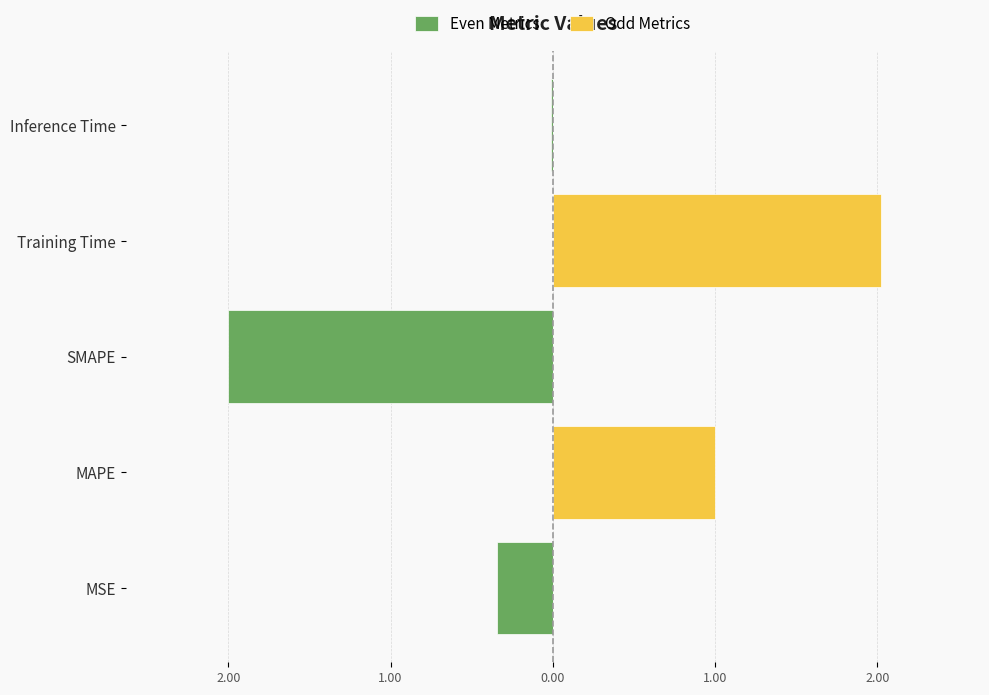

Is it true that Odd Metrics equals -1.3 at Inference Time?

False